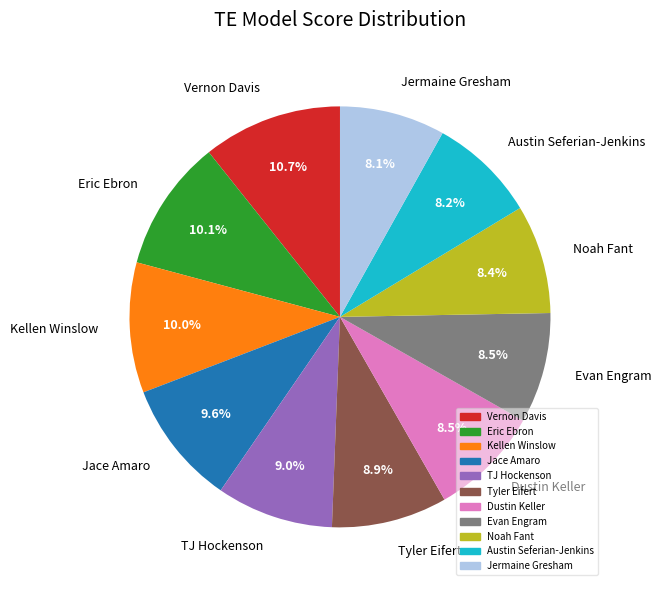

Which slice is the largest?

Vernon Davis